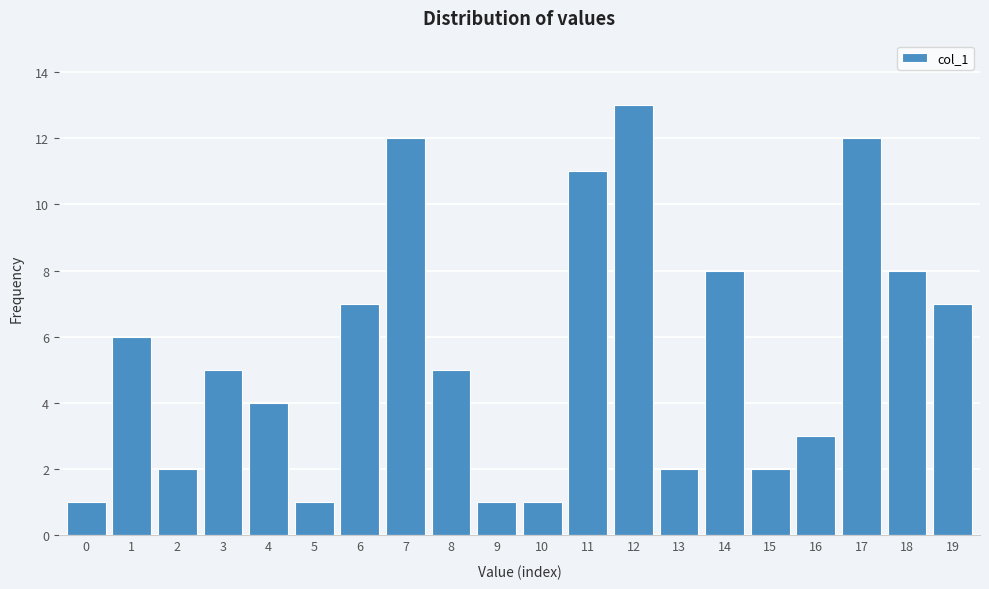

Reading right to left, what are all the values shown in this chart?

19=7	18=8	17=12	16=3	15=2	14=8	13=2	12=13	11=11	10=1	9=1	8=5	7=12	6=7	5=1	4=4	3=5	2=2	1=6	0=1